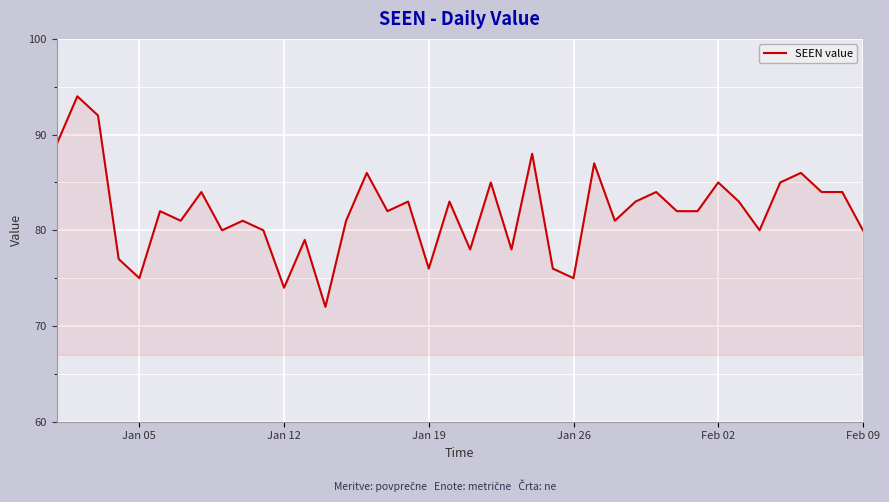

What is the difference between the maximum and minimum values?

22